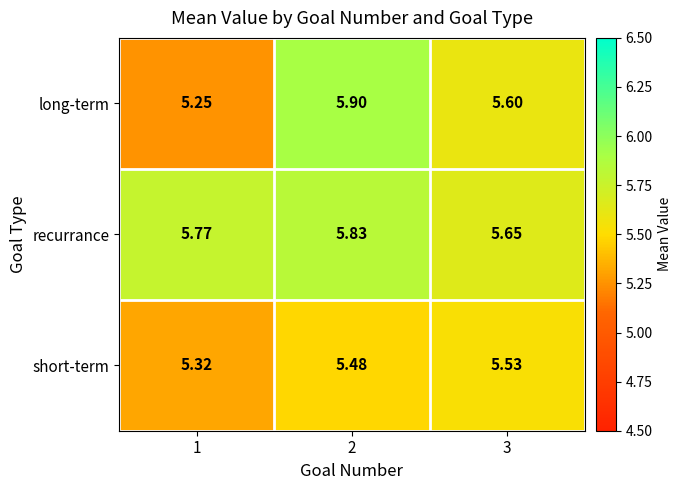

List the series in order of their overall mean, lowest first.

short-term, long-term, recurrance